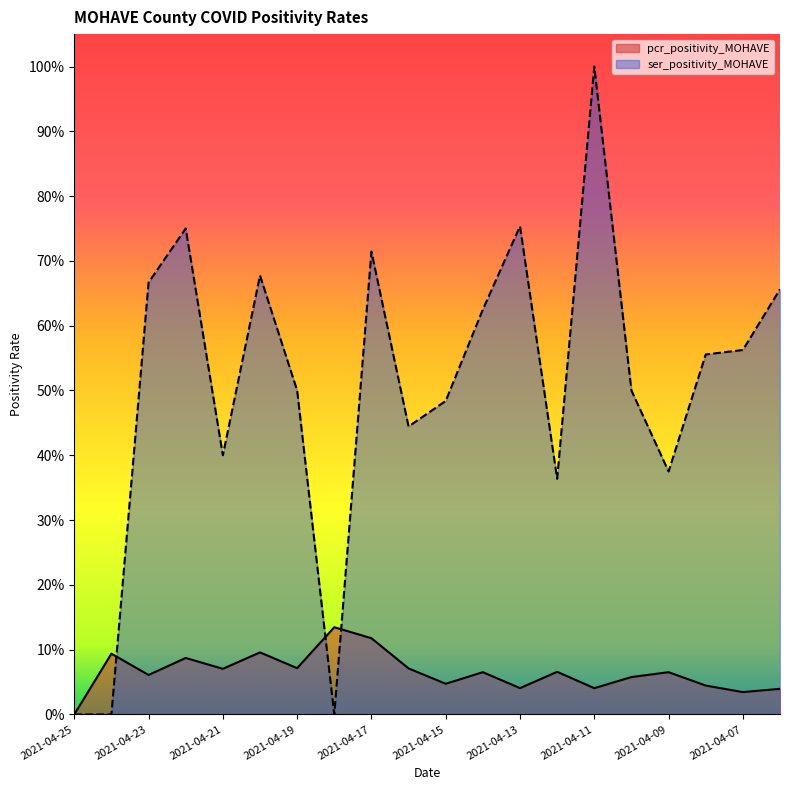

Which has a higher value, 2021-04-10 or 2021-04-11?

2021-04-10